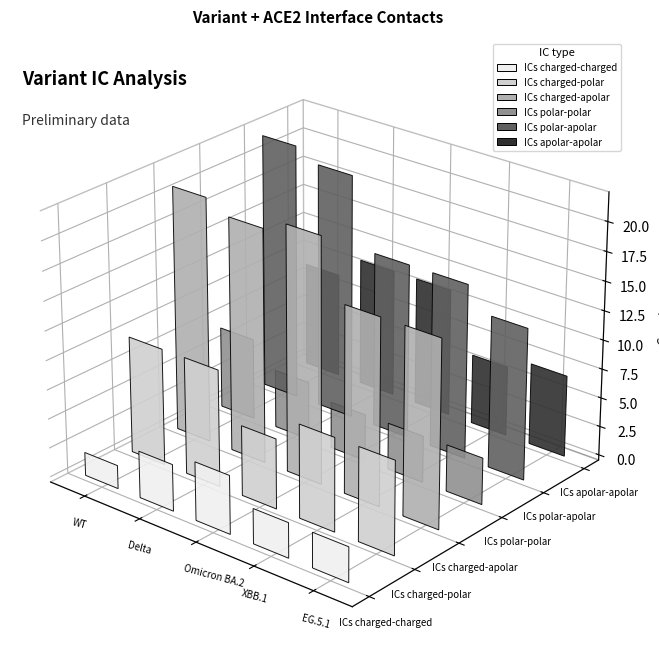

Rank the series at Delta from lowest to highest value.

ICs charged-charged, ICs polar-polar, ICs charged-polar, ICs apolar-apolar, ICs charged-apolar, ICs polar-apolar